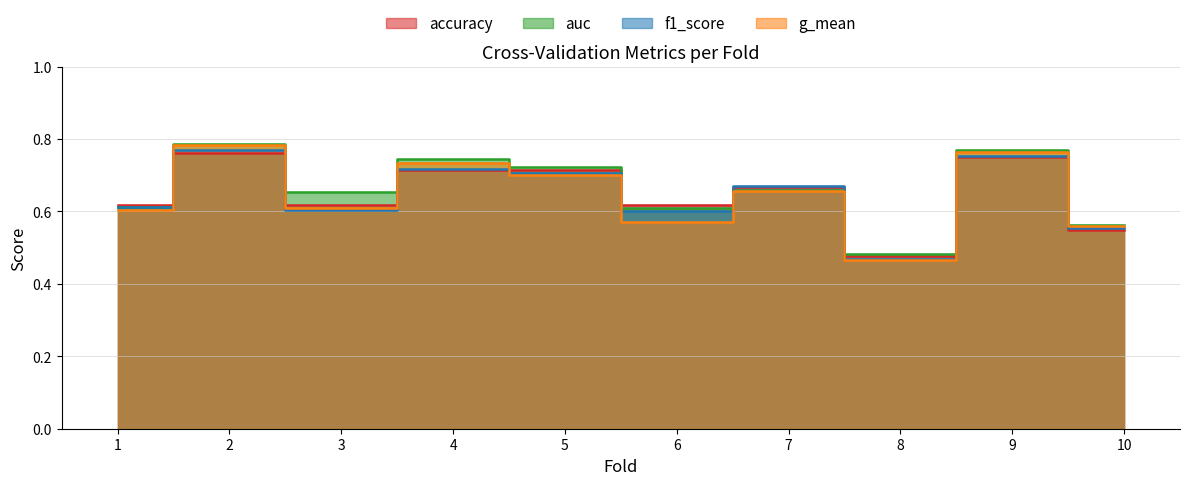

Between 3 and 9, which series saw the biggest shift?

g_mean